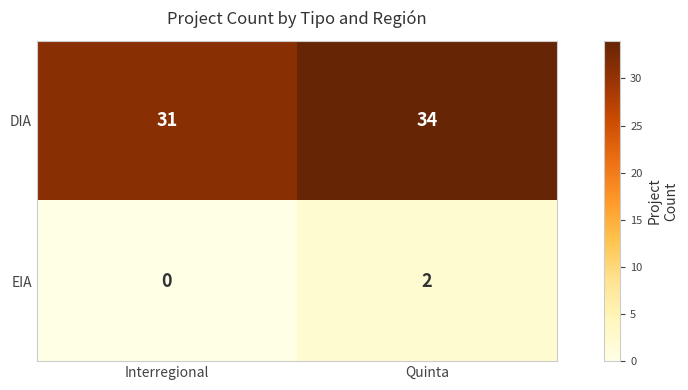

Reading left to right, extract all data points from this chart.

DIA: 31	34
EIA: 0	2